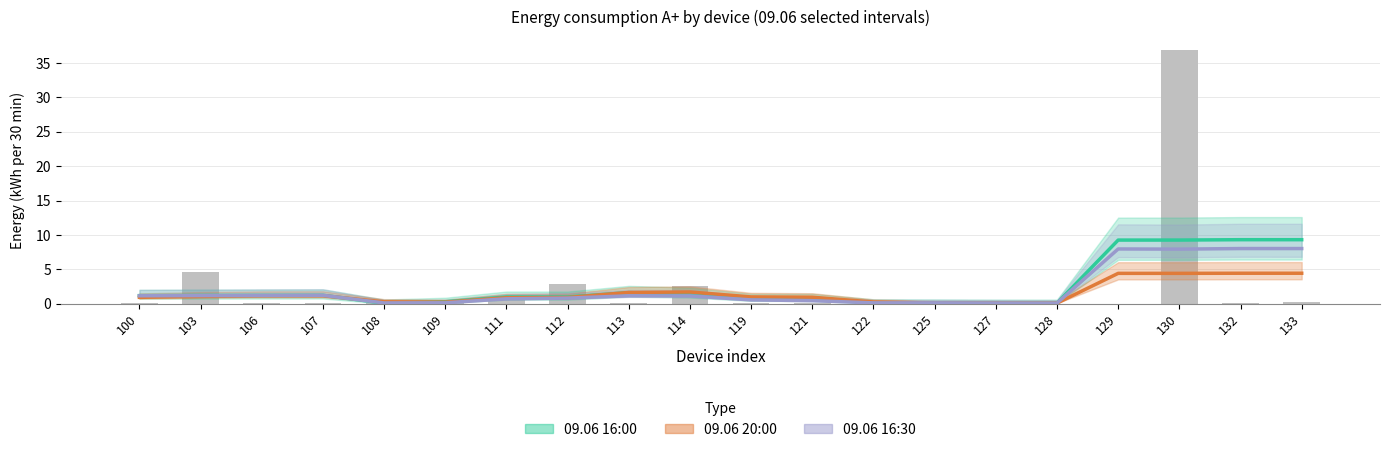

How many positive values does the 09.06 20:00 series have?

19